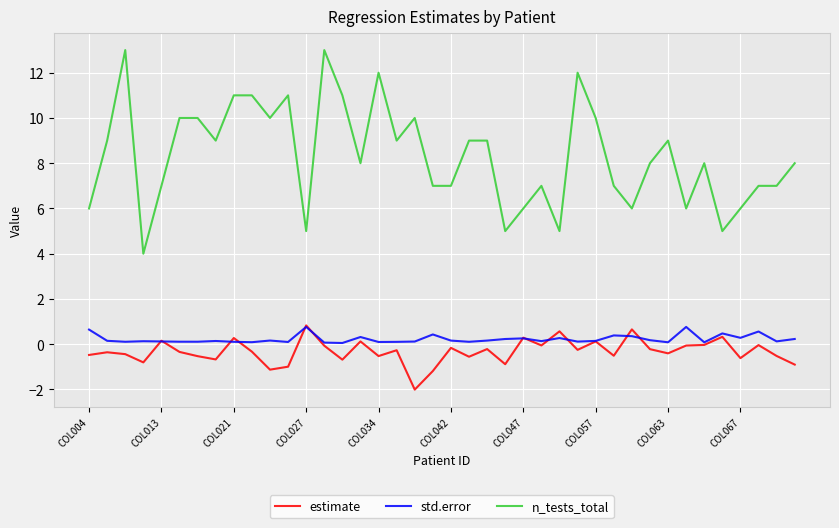

True or false: estimate has more than 0 interior local peaks.

True